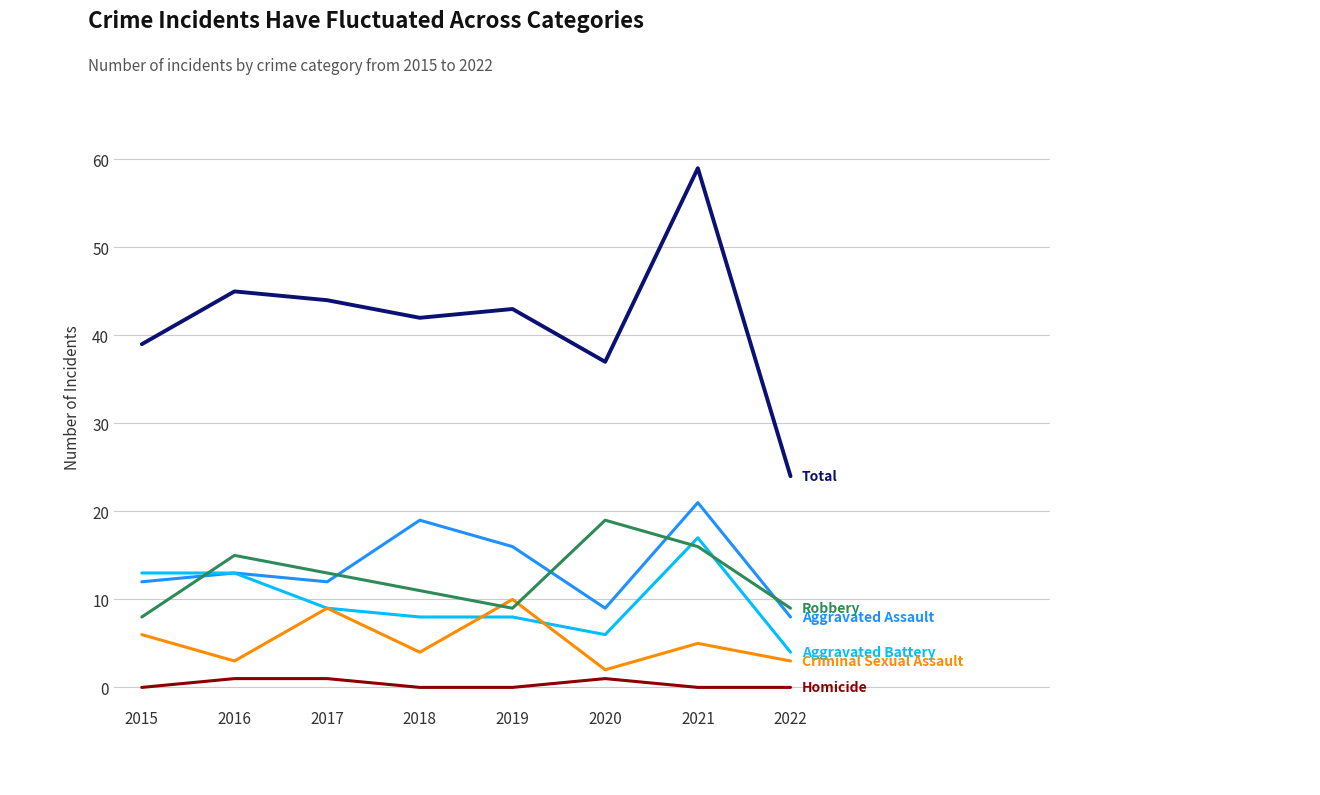

At which category does the chart reach its peak across all series?

2021